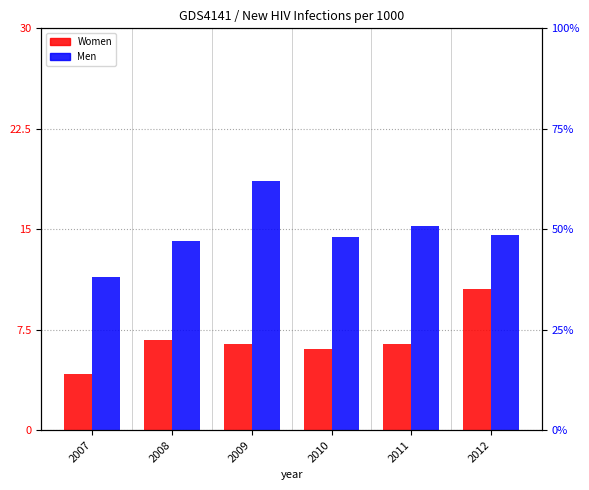

Is it true that Men equals 0.1 at 2012?

True